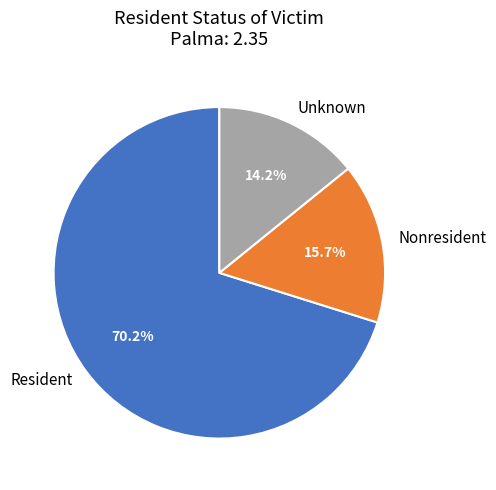

Which category has the biggest portion of the pie?

Resident